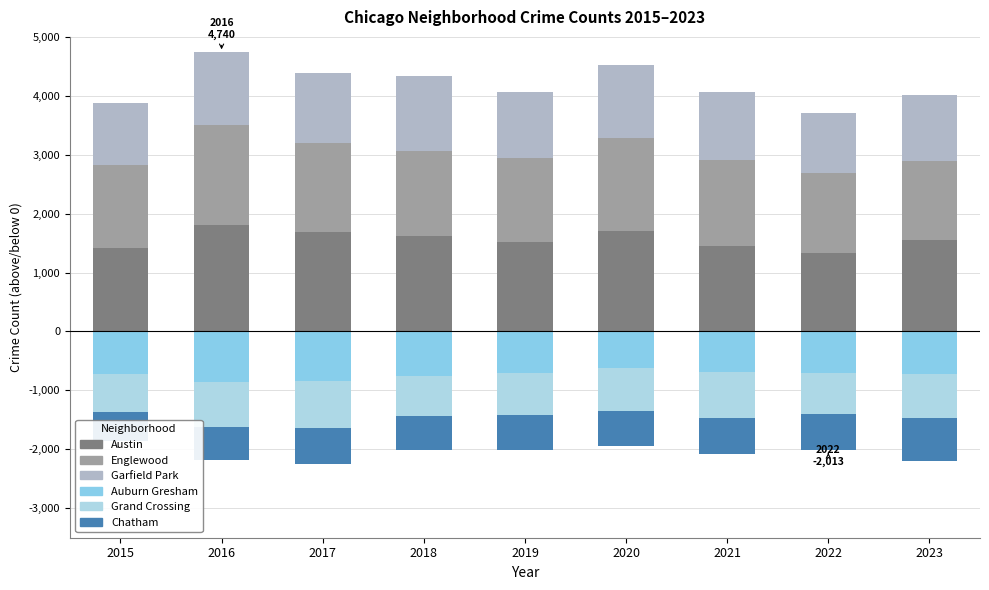

What is the approximate value of Austin at 2018, to the nearest 10?

1610